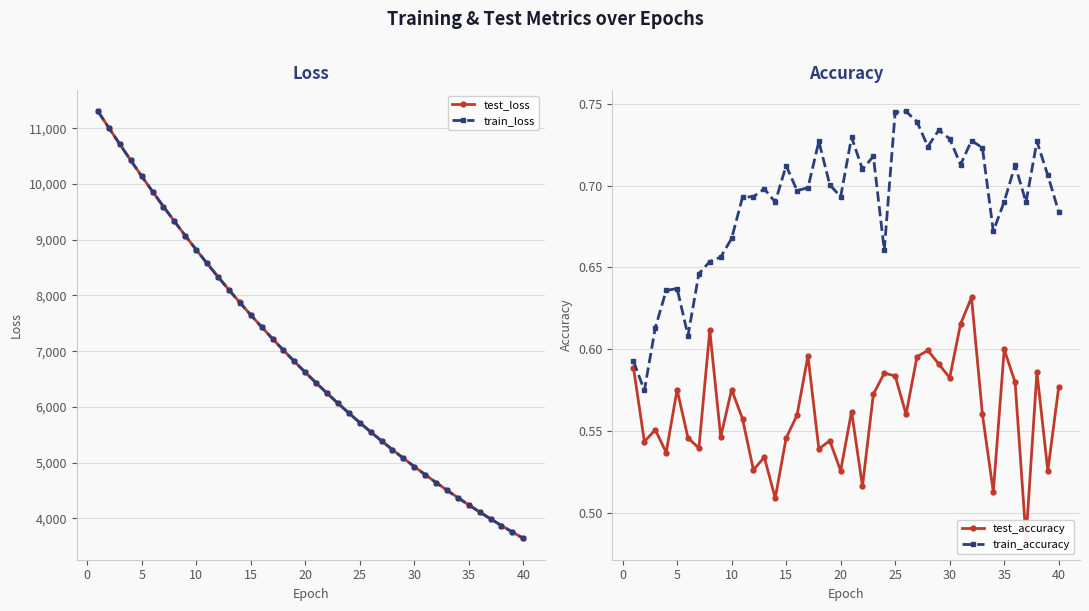

True or false: test_loss and test_accuracy cross at least once.

False